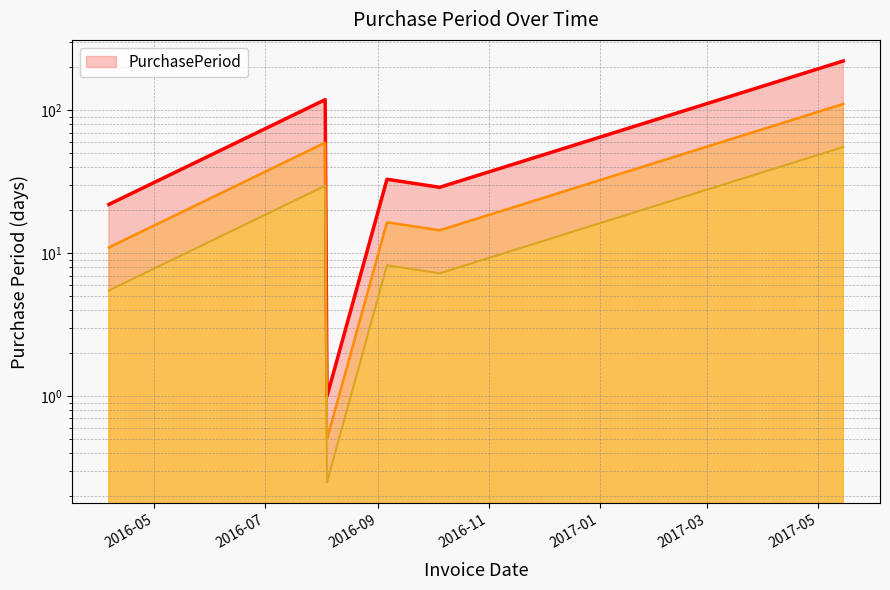

Approximately how many times larger is the value at 2016-10-05 compared to 2016-09-06?

0.9